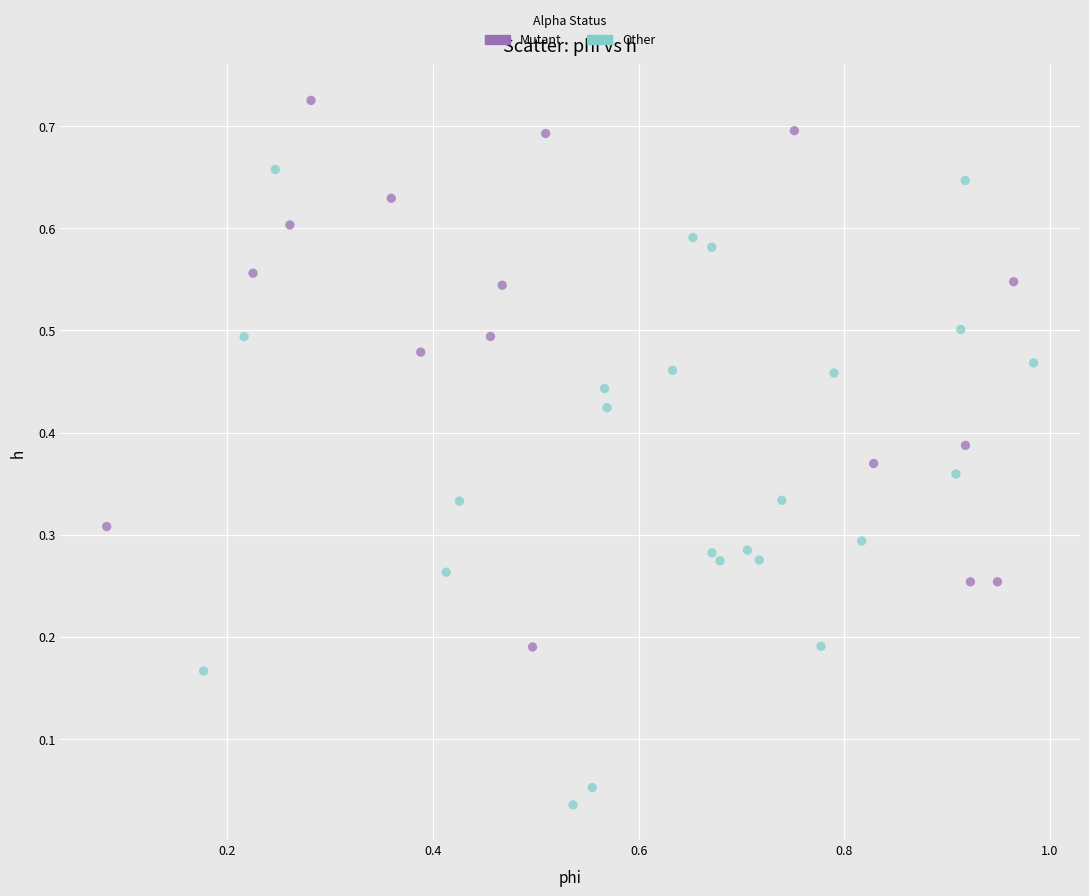

Which series reaches the minimum Y coordinate?

Other